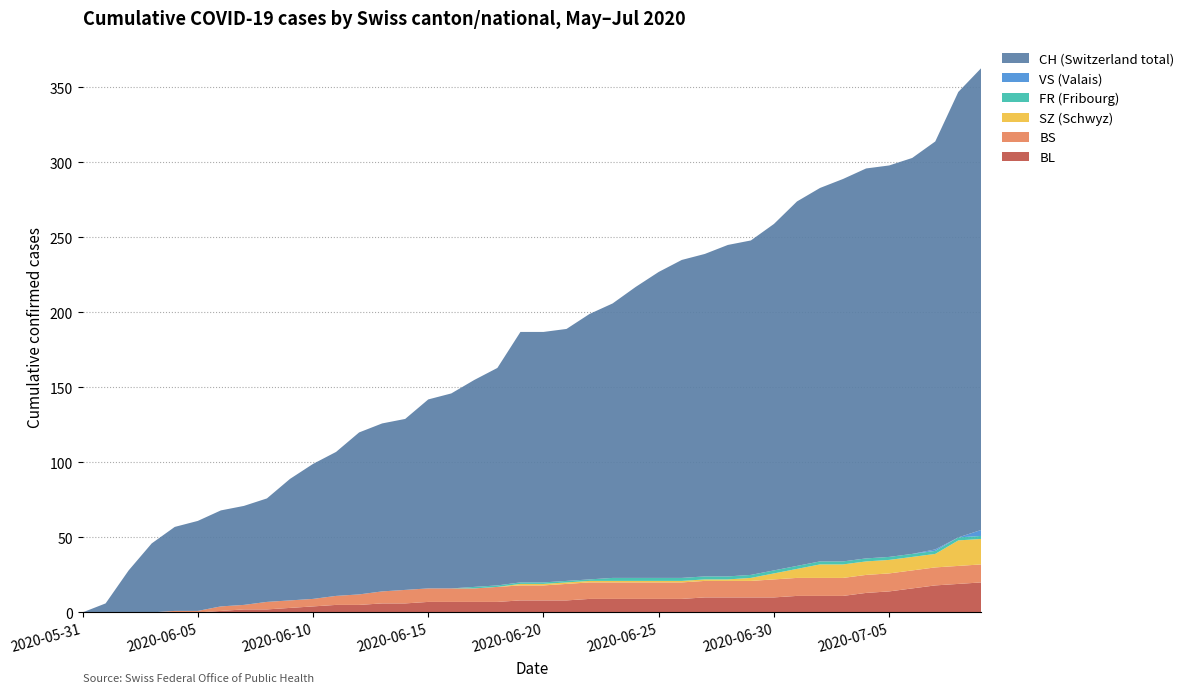

Reading left to right, list all the values displayed in this chart.

BL: 0	0	0	0	0	0	1	2	2	3	4	5	5	6	6	7	7	7	7	8	8	8	9	9	9	9	9	10	10	10	10	11	11	11	13	14	16	18	19	20
BS: 0	0	0	0	1	1	3	3	5	5	5	6	7	8	9	9	9	9	10	10	10	11	11	11	11	11	11	11	11	11	12	12	12	12	12	12	12	12	12	12
SZ: 0	0	0	0	0	0	0	0	0	0	0	0	0	0	0	0	0	0	0	1	1	1	1	1	1	1	1	1	1	2	4	6	9	9	9	9	9	9	17	17
VS: 0	0	0	0	0	0	0	0	0	0	0	0	0	0	0	0	0	0	0	0	0	0	0	0	0	0	0	0	0	0	0	0	0	0	0	0	0	1	0	4
FR: 0	0	0	0	0	0	0	0	0	0	0	0	0	0	0	0	0	1	1	1	1	1	1	2	2	2	2	2	2	2	2	2	2	2	2	2	2	2	2	2
CH: 0	6	28	46	56	60	64	66	69	81	90	96	108	112	114	126	130	138	145	167	167	168	177	183	194	204	212	215	221	223	231	243	249	255	260	261	264	272	297	308